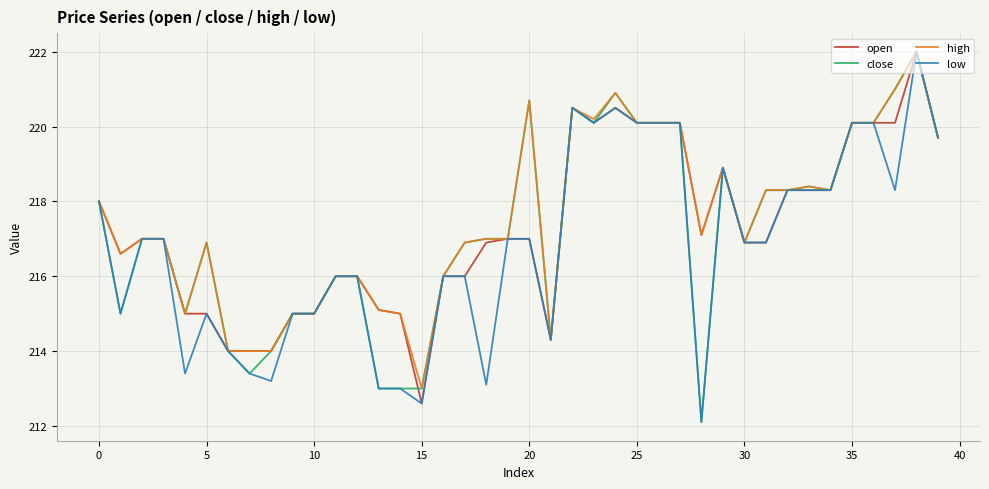

What is the difference between the maximum and minimum values in the open series?

9.4